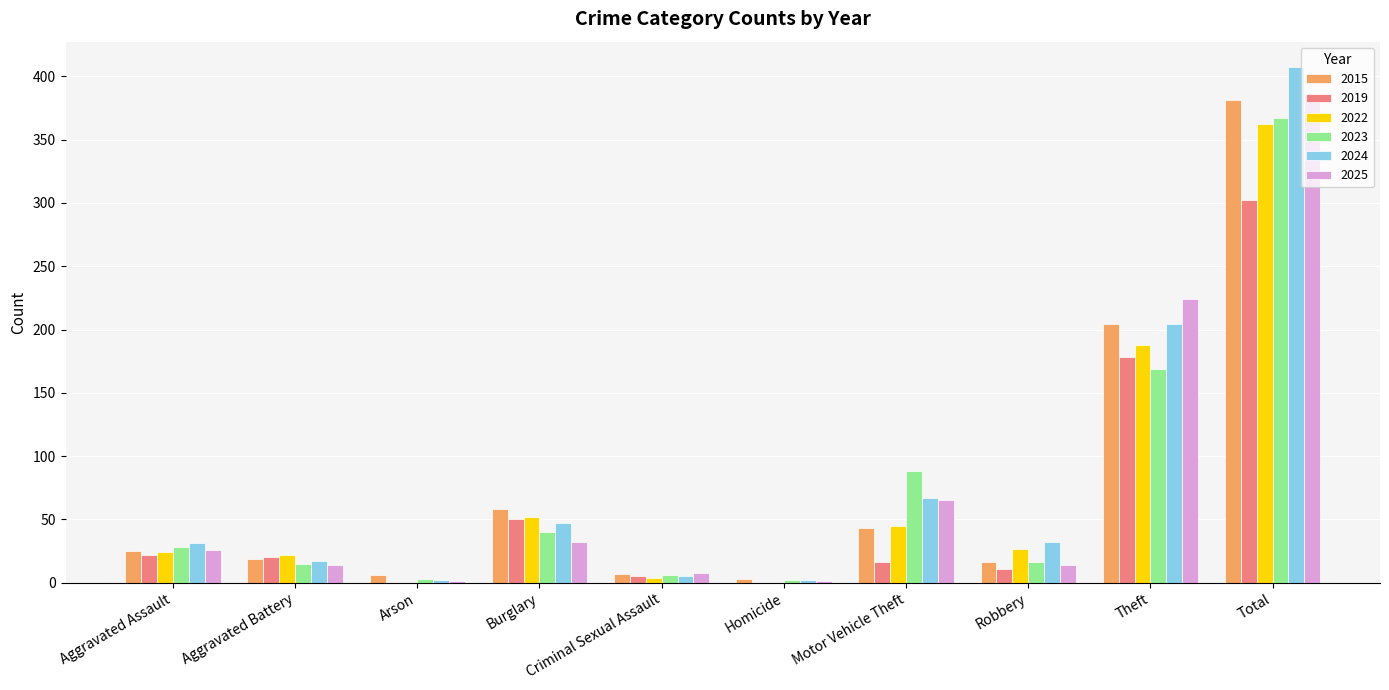

Which series has the largest range (max minus min)?

2024